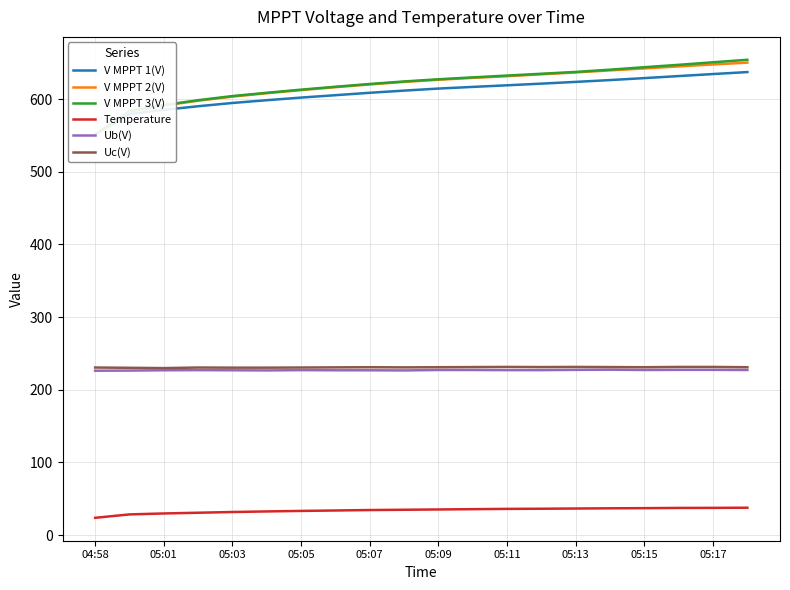

True or false: V MPPT 3(V) has more than 1 interior local peaks.

False